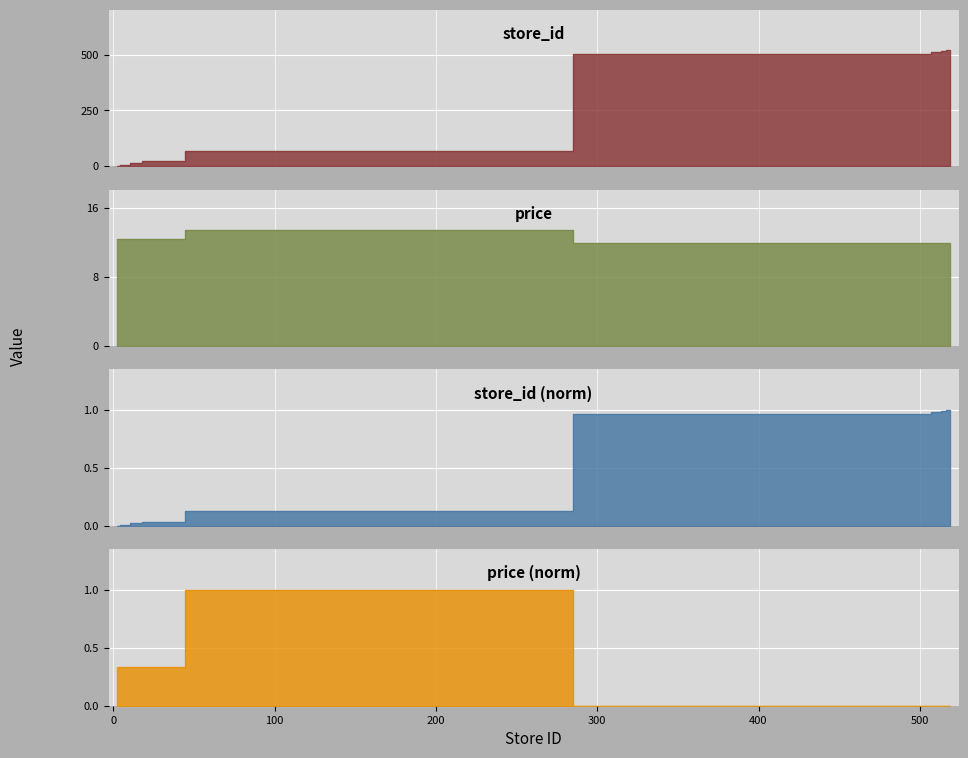

Is the value of price at 68 greater than the value of store_id at 2?

Yes